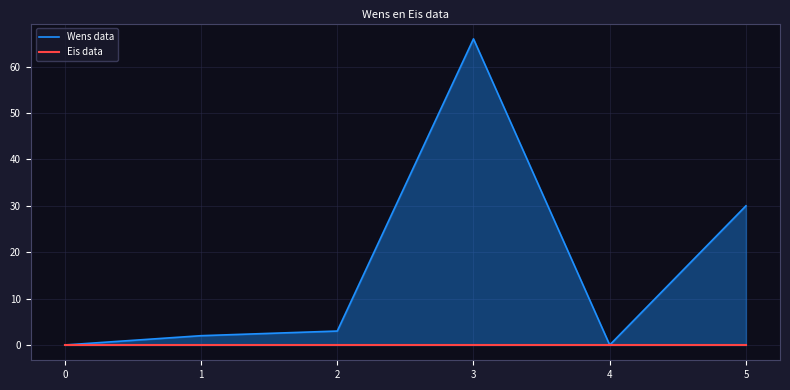

What are all the series names shown in the legend?

Wens data, Eis data